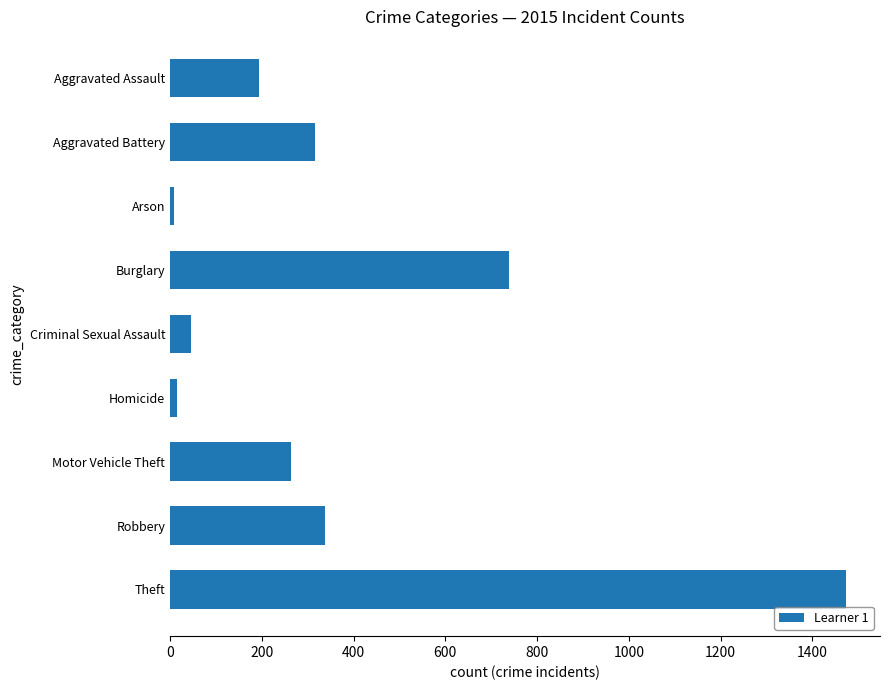

What is the change in value from Burglary to Criminal Sexual Assault?

-692